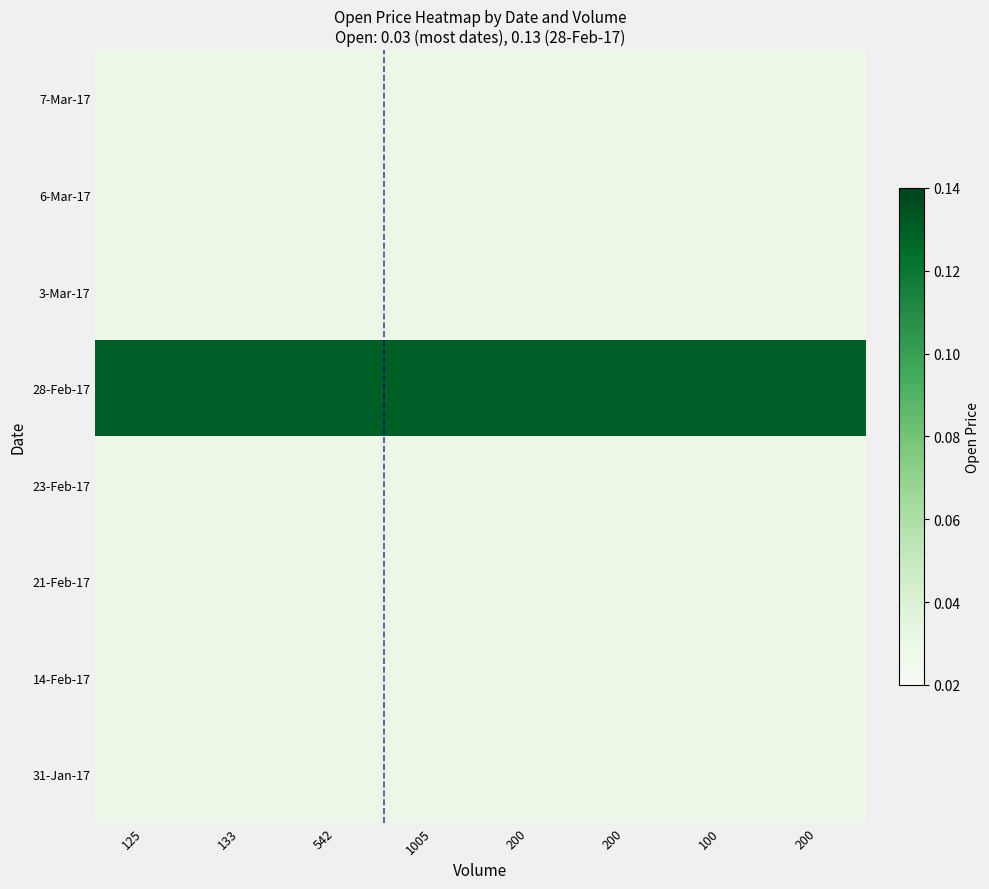

List the series in order of their peak value, lowest first.

7-Mar-17, 6-Mar-17, 3-Mar-17, 23-Feb-17, 21-Feb-17, 14-Feb-17, 31-Jan-17, 28-Feb-17